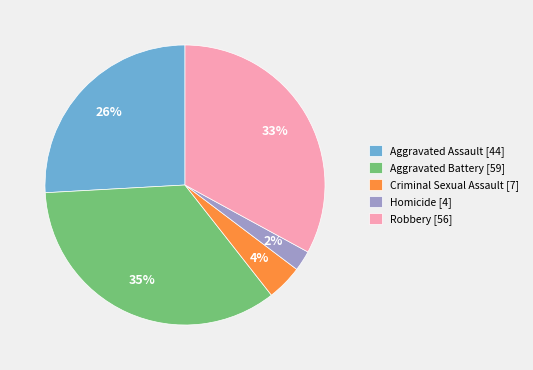

Which has a higher value, Robbery or Aggravated Assault?

Robbery